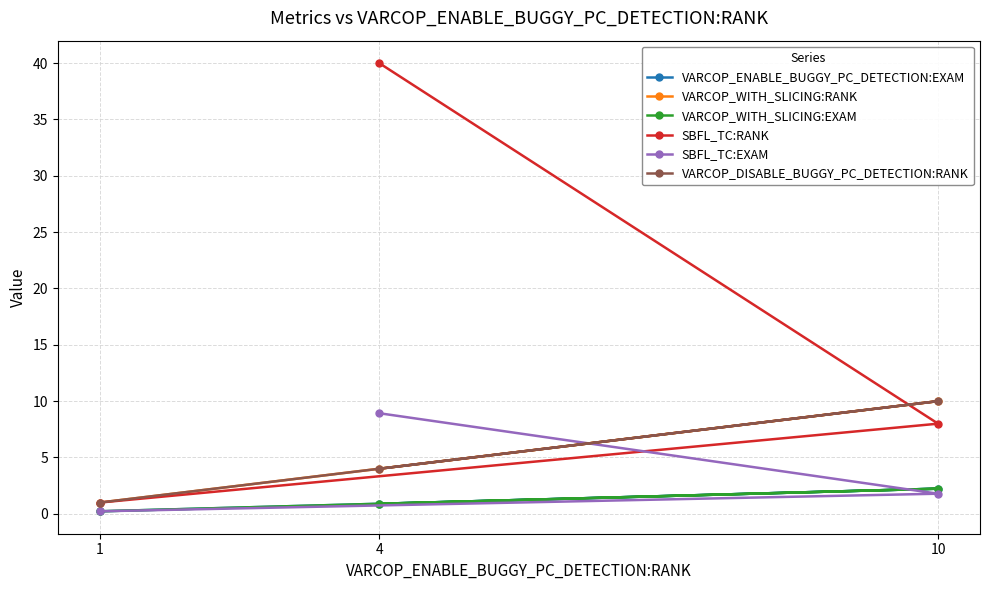

Which category has the lowest value in the VARCOP_ENABLE_BUGGY_PC_DETECTION:EXAM series?

1